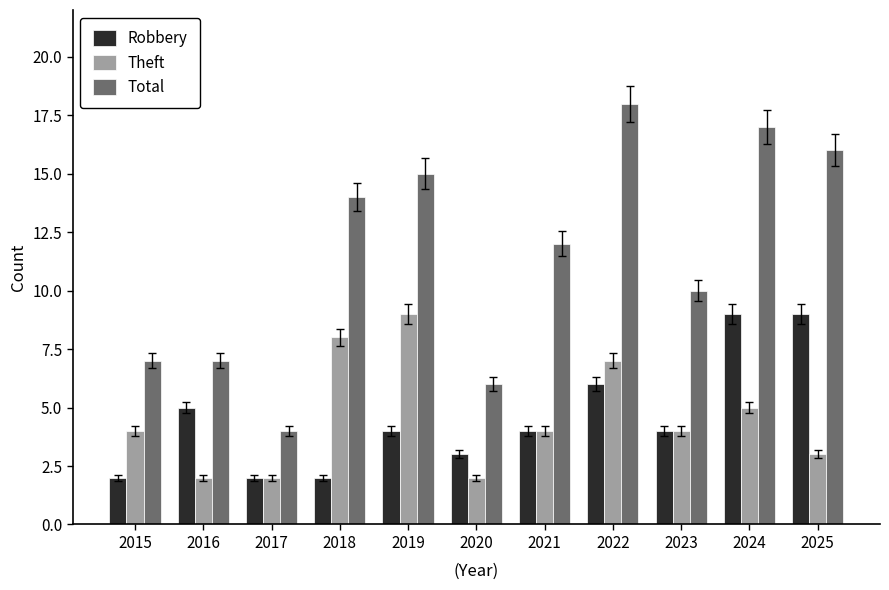

How many data points does each series have?

11